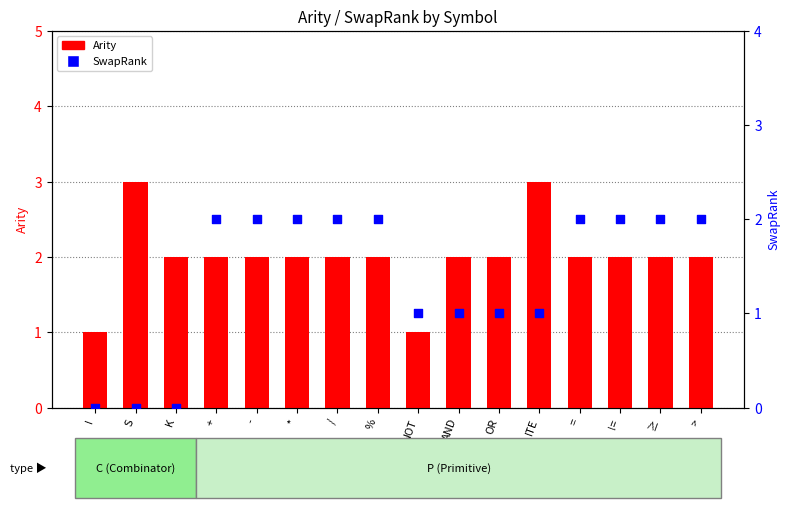

What are all the series names shown in the legend?

Arity, SwapRank